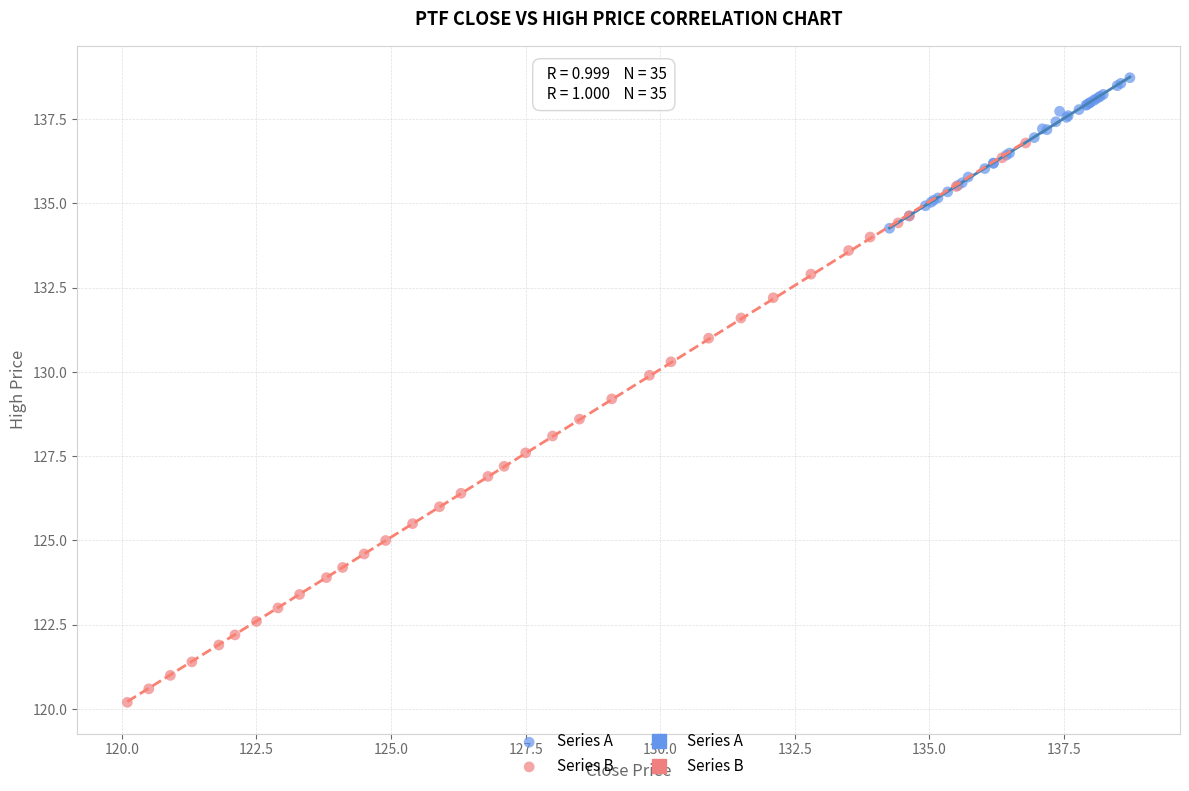

Which series has the largest Y range (max minus min)?

Series B